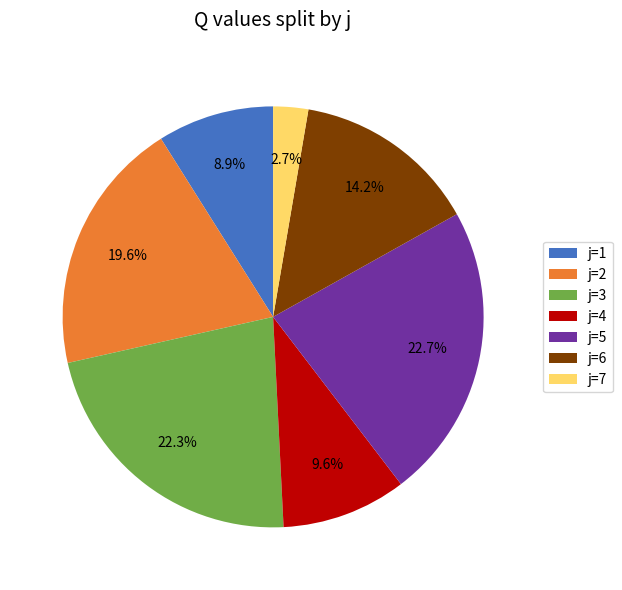

What percentage is the j=2 slice, to the nearest percent?

20%